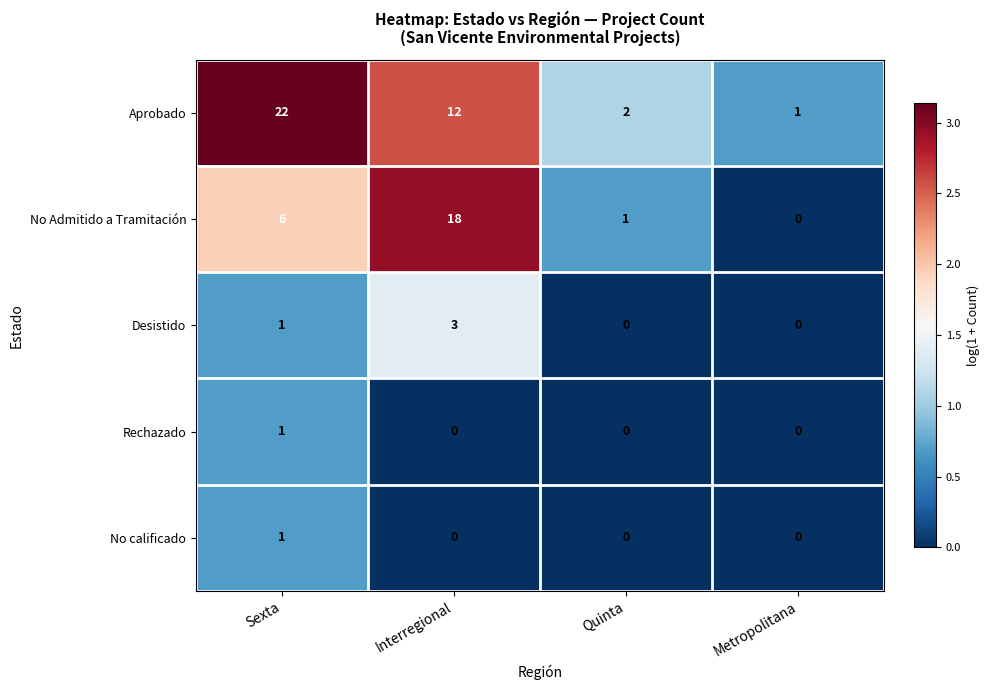

What is the greatest value displayed?

22